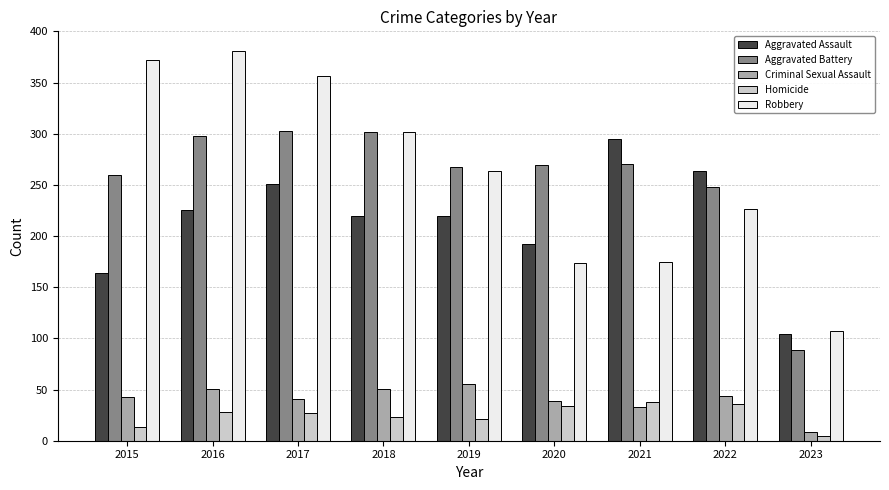

What is the spread (max minus min) of values at 2019?

246